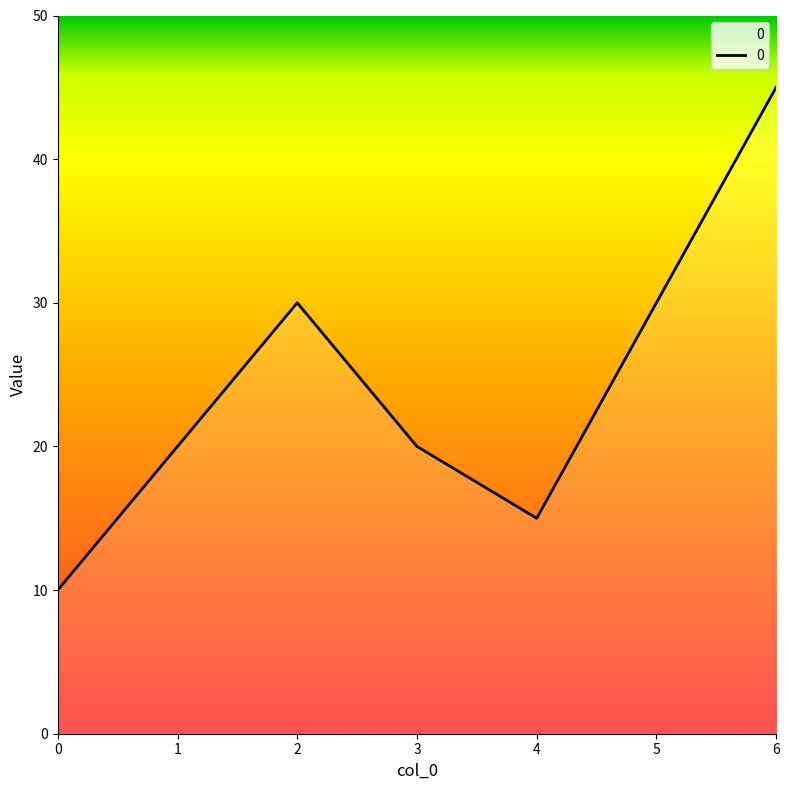

Is this an area chart (filled region under the line)?

No